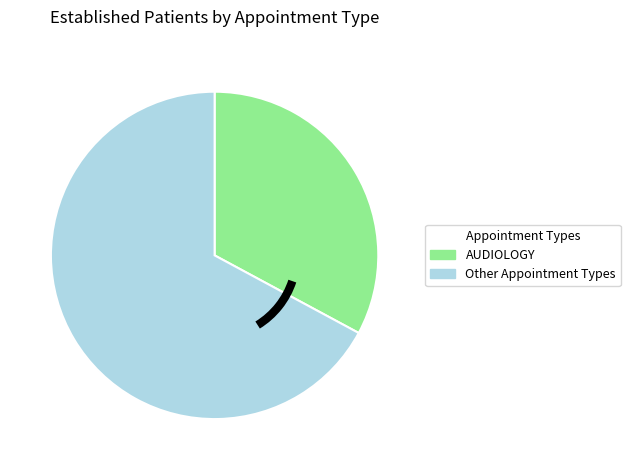

Rank the categories by value from lowest to highest.

AUDIOLOGY, Other Appointment Types